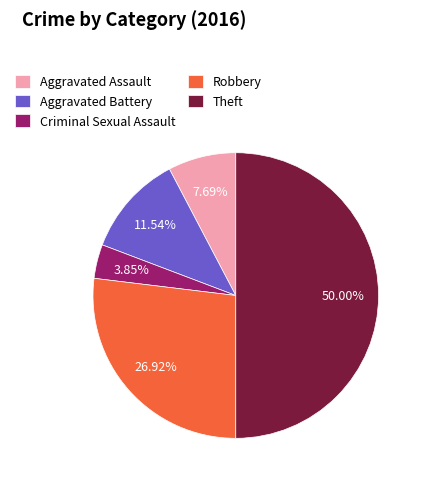

To the nearest percent, what is the difference between the Theft and Aggravated Battery slice percentages?

38%